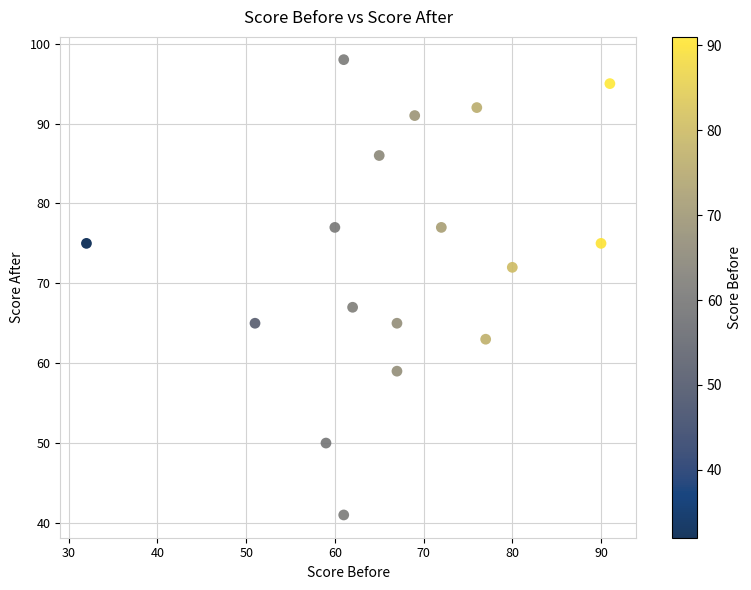

What Y value in the scatter plot is closest to 69?

67